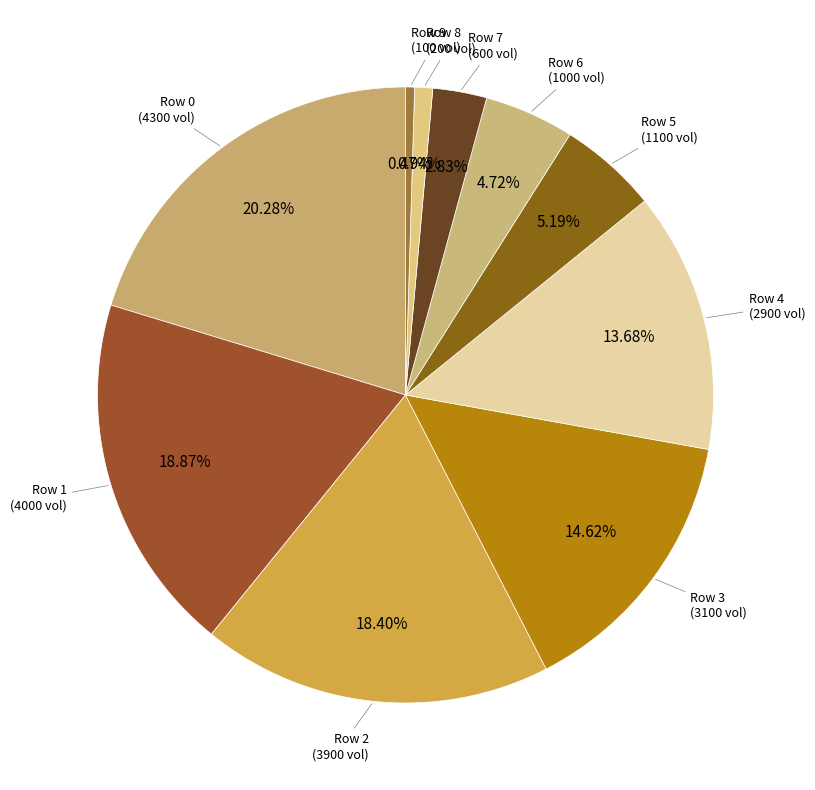

Count the number of slices in the pie.

10